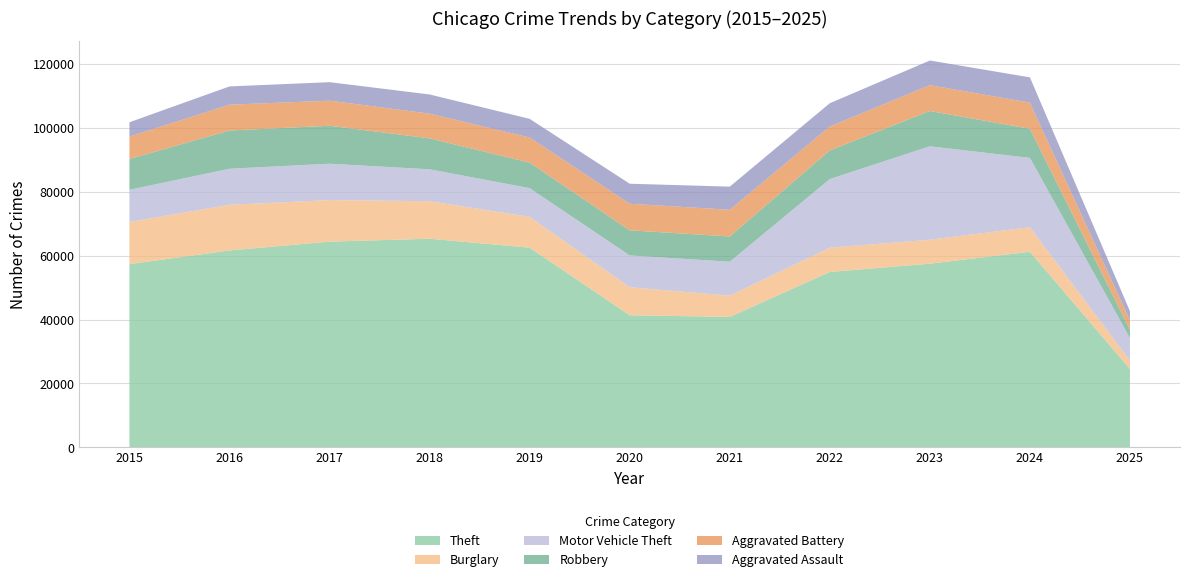

Reading left to right, transcribe all the data shown in this chart.

Theft: 57352	61624	64386	65290	62498	41349	40820	54897	57483	61233	24529
Burglary: 13184	14289	13001	11747	9638	8758	6662	7594	7485	7650	2583
Motor Vehicle Theft: 10068	11285	11380	9985	8978	9960	10604	21472	29255	21699	7096
Robbery: 9638	11960	11881	9681	7995	7855	7920	8965	11052	9121	2614
Aggravated Battery: 7018	8085	7845	7734	7858	8320	8346	7494	8079	8183	2909
Aggravated Assault: 4480	5713	5793	6002	5841	6265	7242	7281	7712	7900	2872